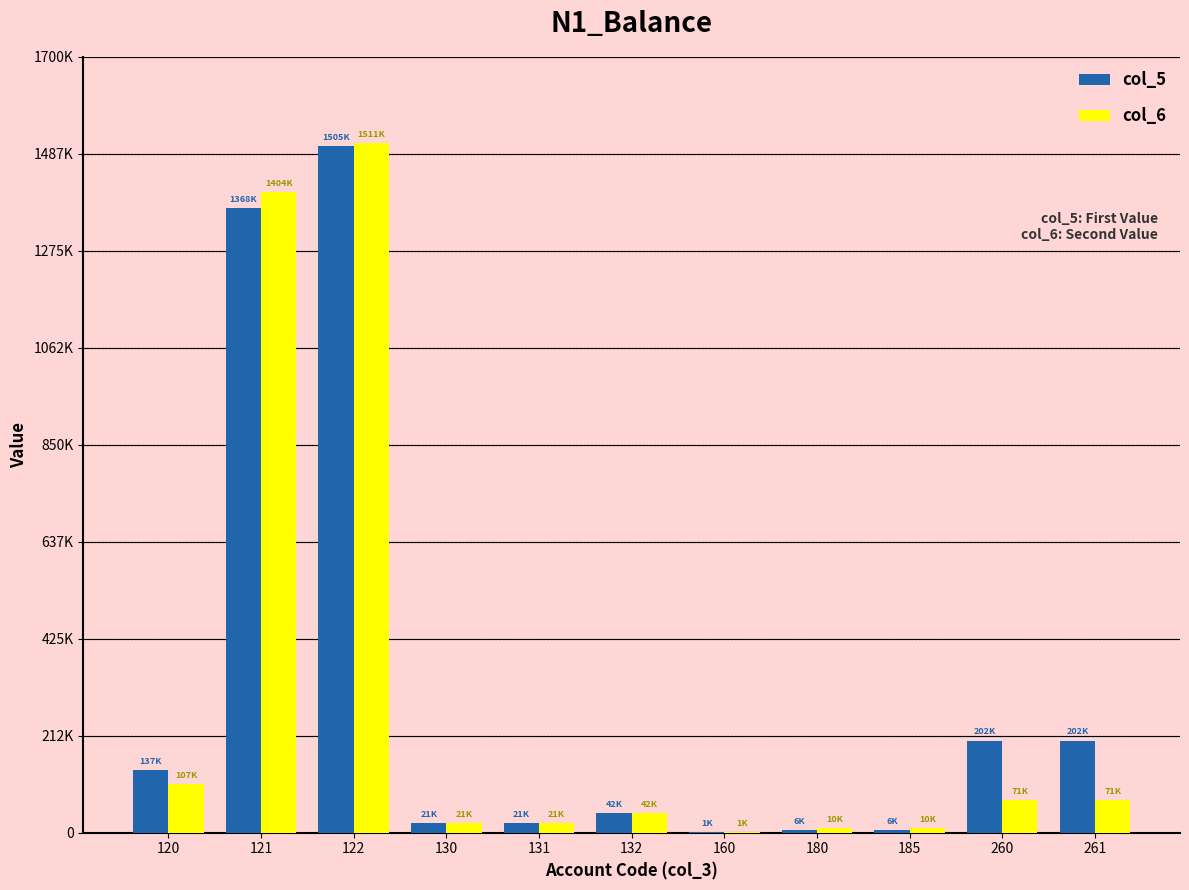

Between 131 and 121, which is larger?

121